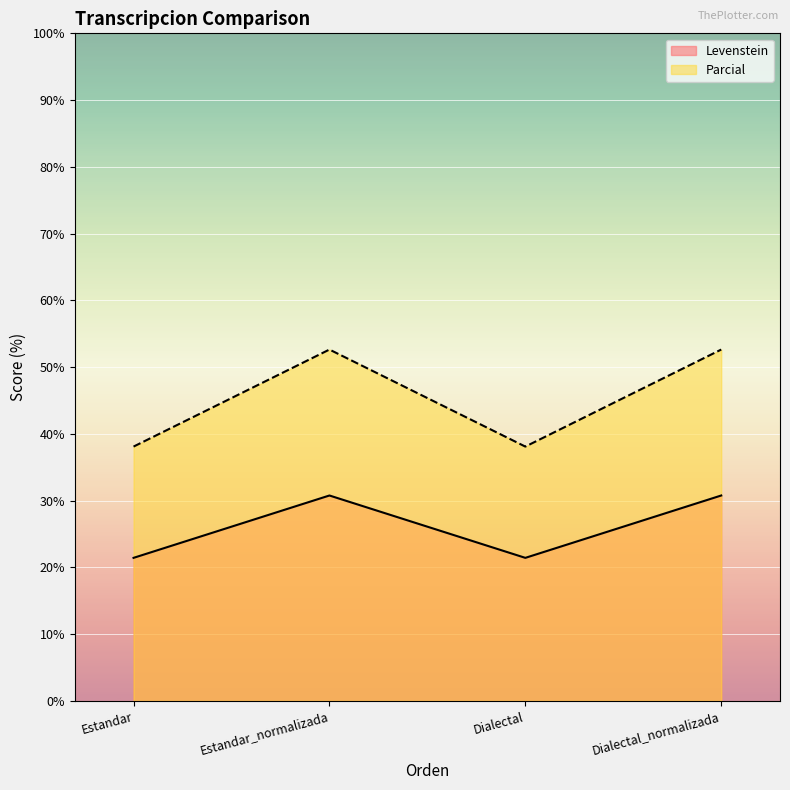

What is the value of the Levenstein point at the 2nd from the left?

30.8